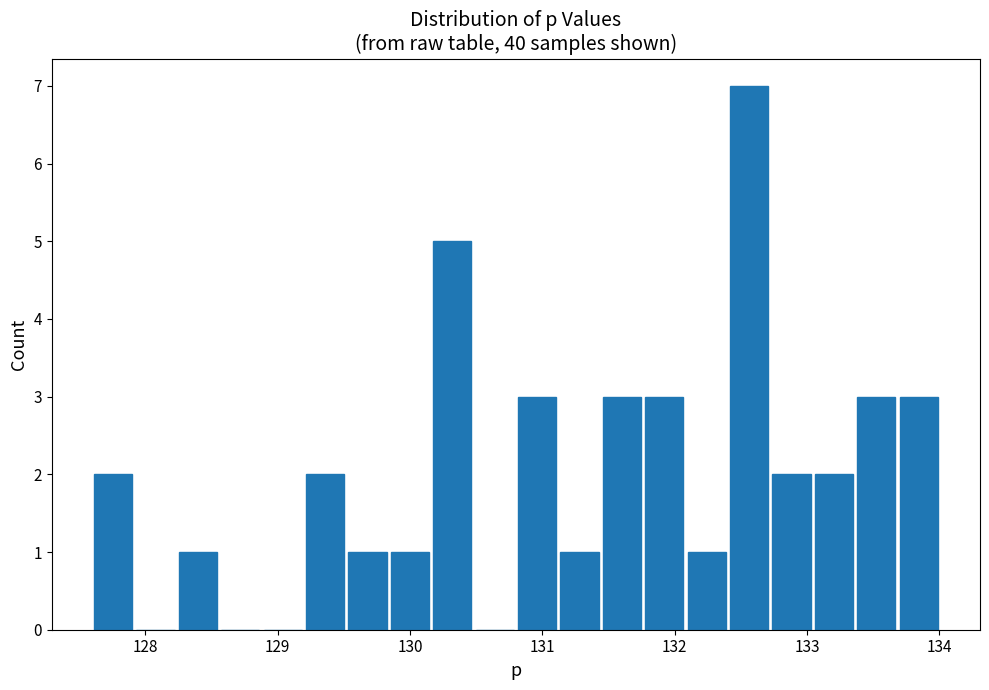

Around what value on the x-axis is the tallest bar? Give the approximate position of its centre, as read against the axis.

132.6